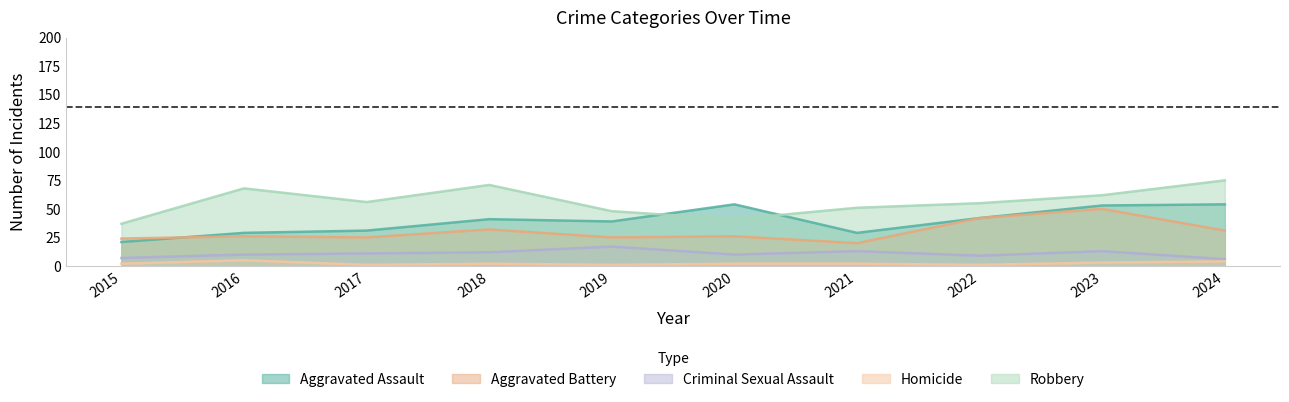

What is the minimum value shown in the chart?

1